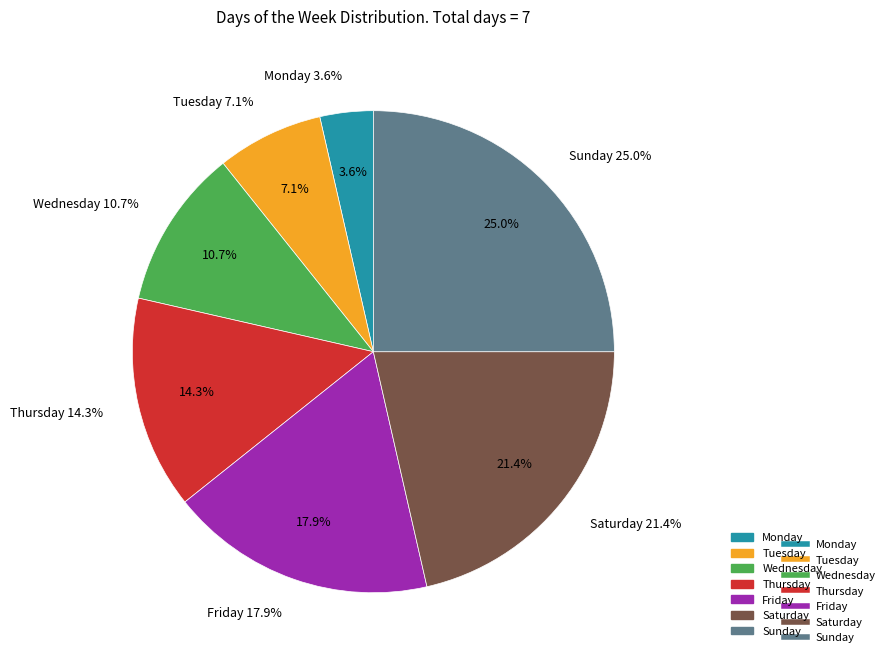

What is the ratio of the value at Wednesday to the value at Friday?

0.6